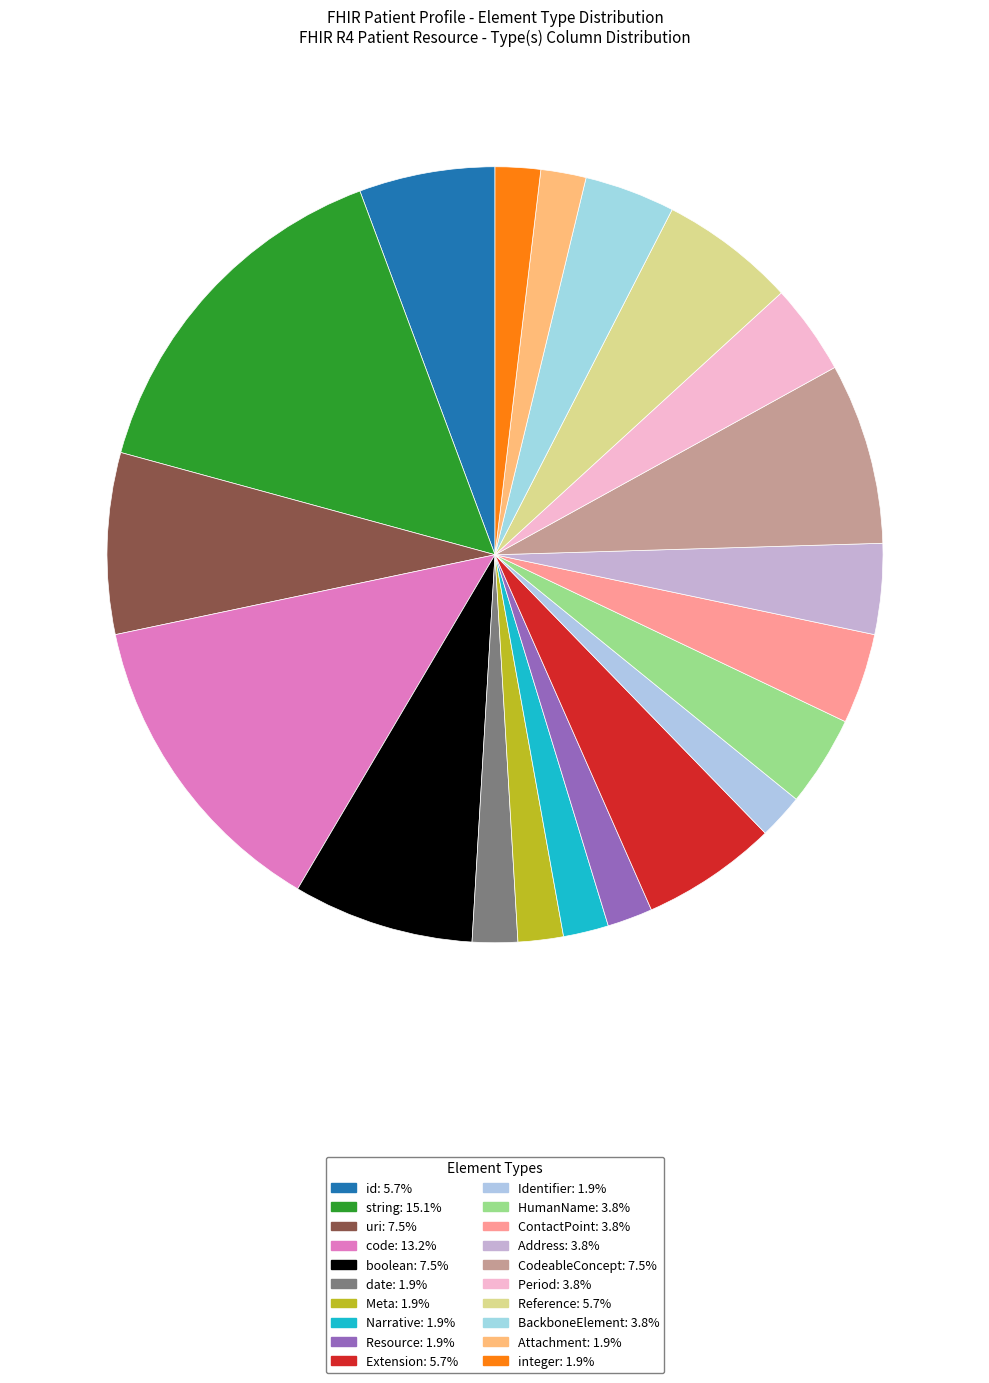

How many segments does this pie chart have?

20